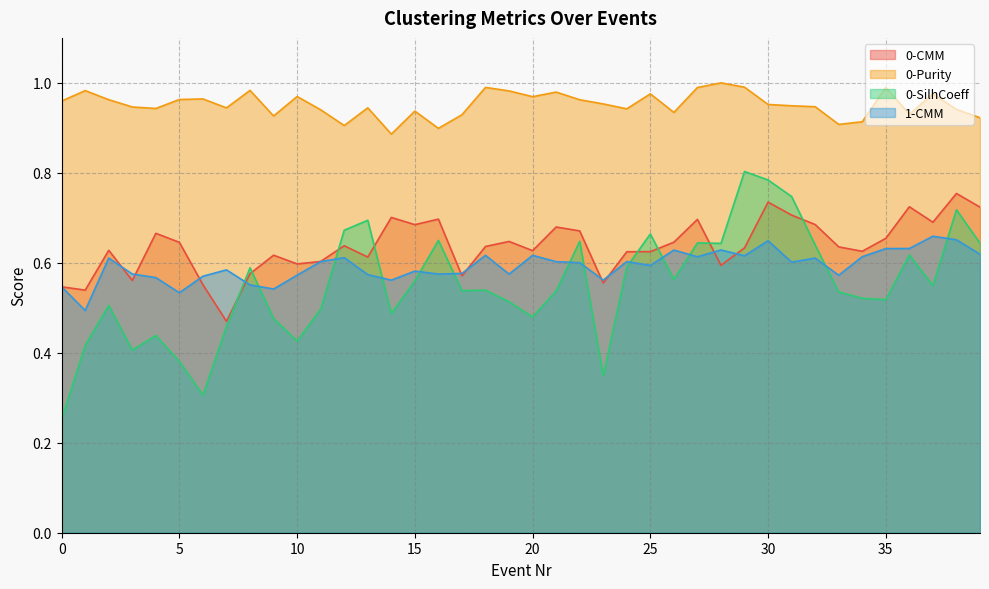

At which label does 0-CMM reach its minimum?

7